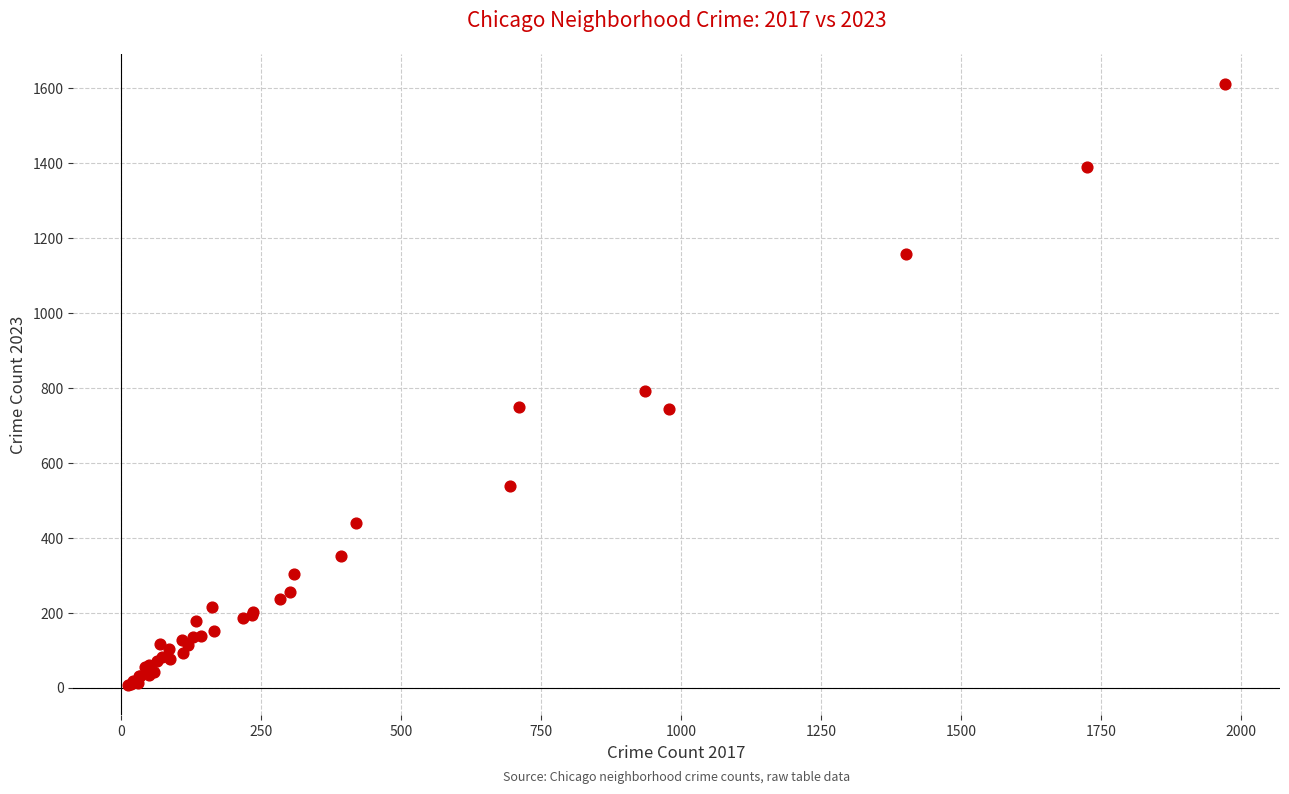

What Y value in the scatter plot is closest to 809?

791